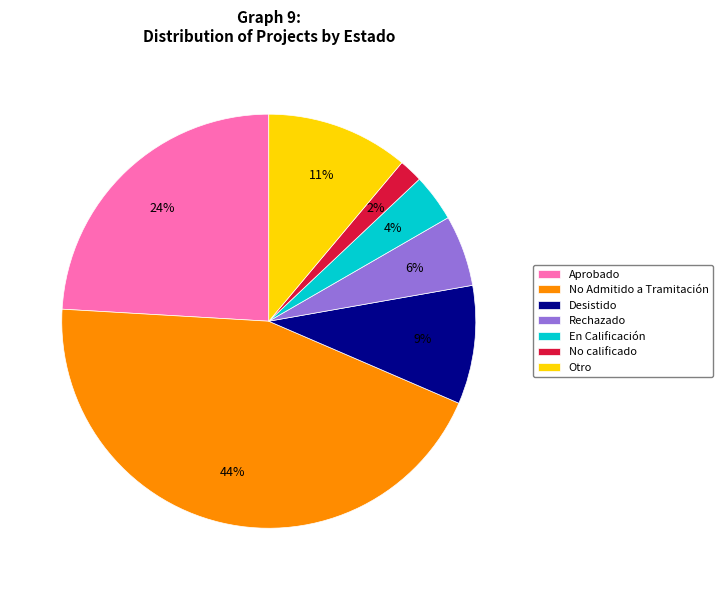

Is there any slice that represents more than half of the pie?

No